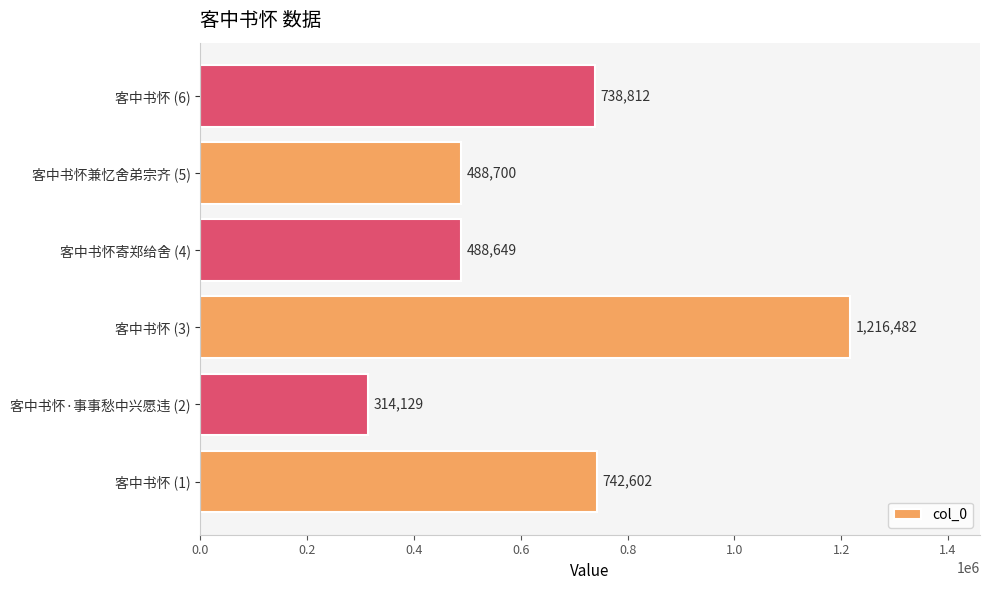

Count the number of data series in this chart.

1